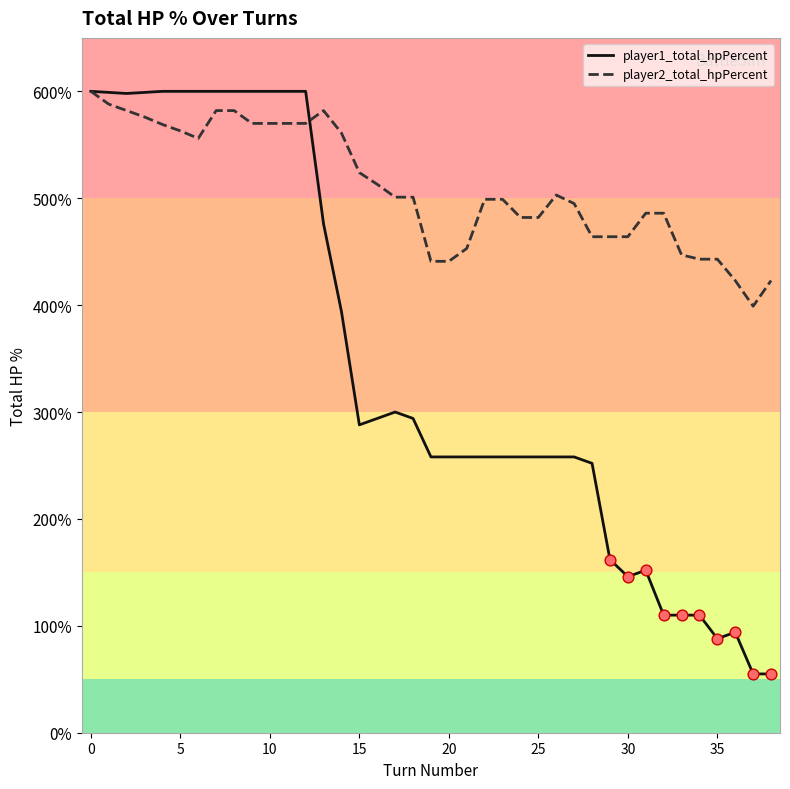

Which series has the largest total across all categories?

player2_total_hpPercent